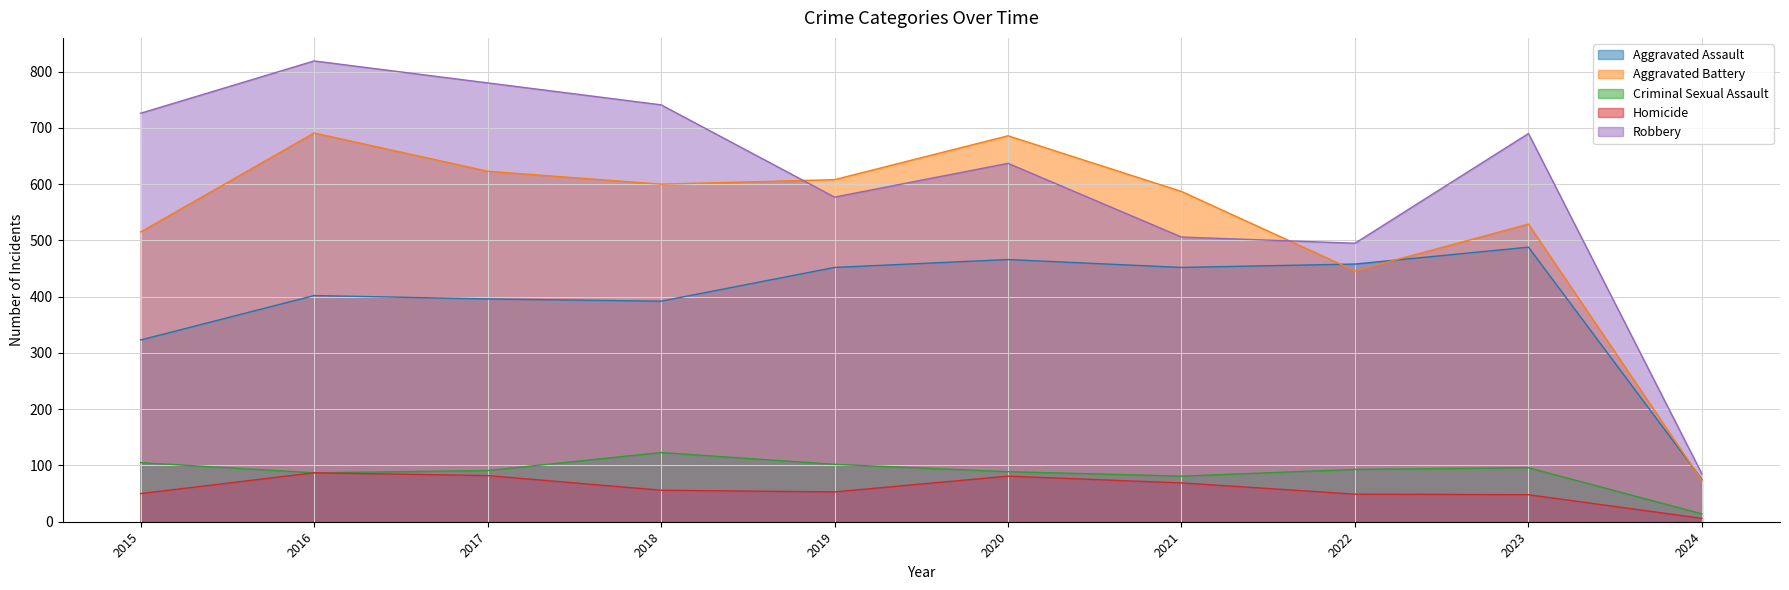

Is the value of Homicide at 2019 greater than the value of Aggravated Battery at 2018?

No